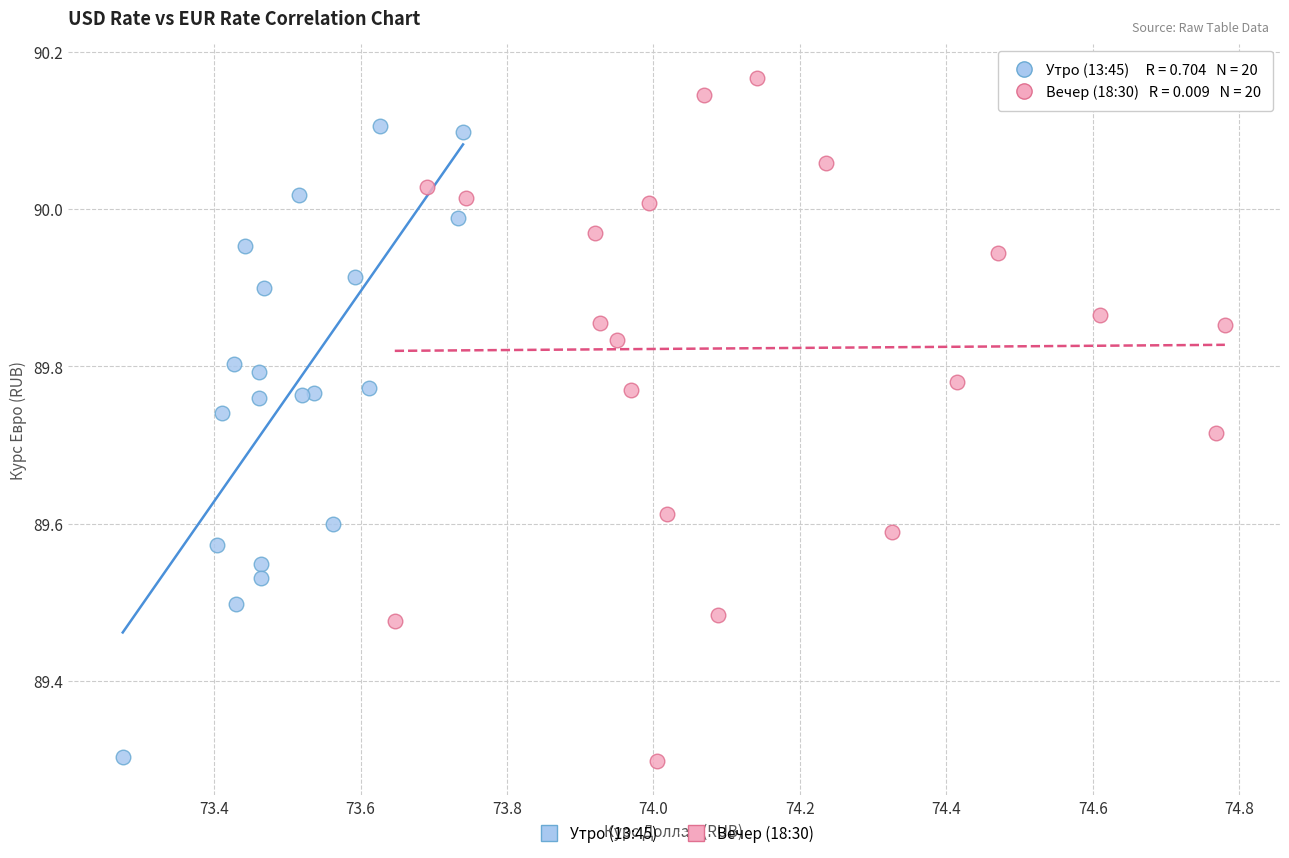

Which series has the widest spread of Y values?

Вечер (18:30)